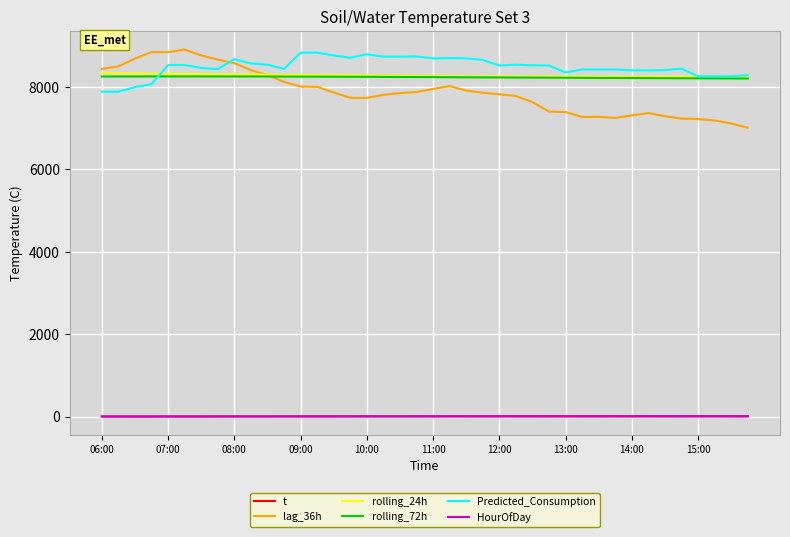

Which series has the widest spread of values?

lag_36h